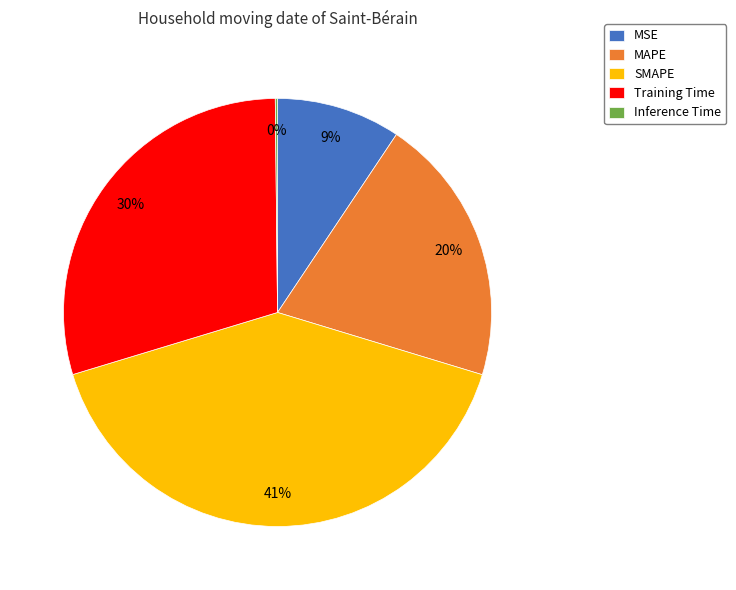

To the nearest percent, what is the average slice percentage?

20%